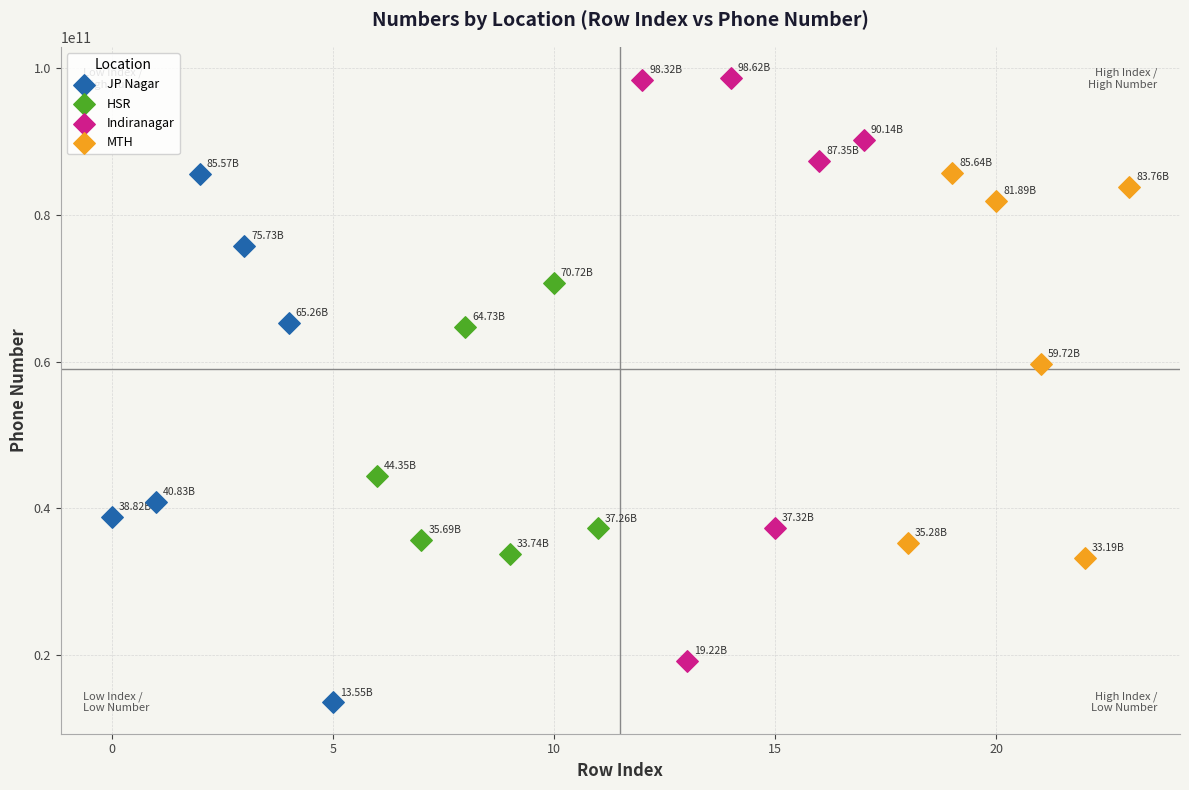

Which series has the largest Y range (max minus min)?

Indiranagar